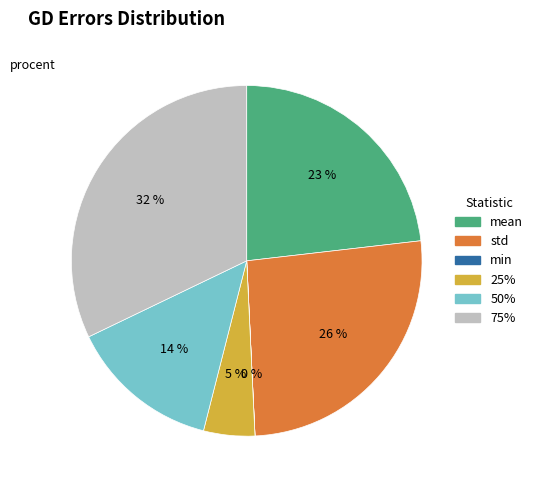

Which category has the biggest portion of the pie?

75%